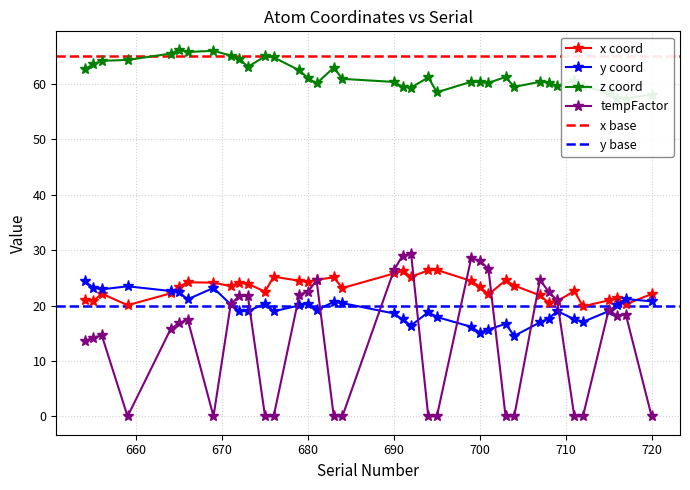

How many interior local valleys does the tempFactor series have?

3